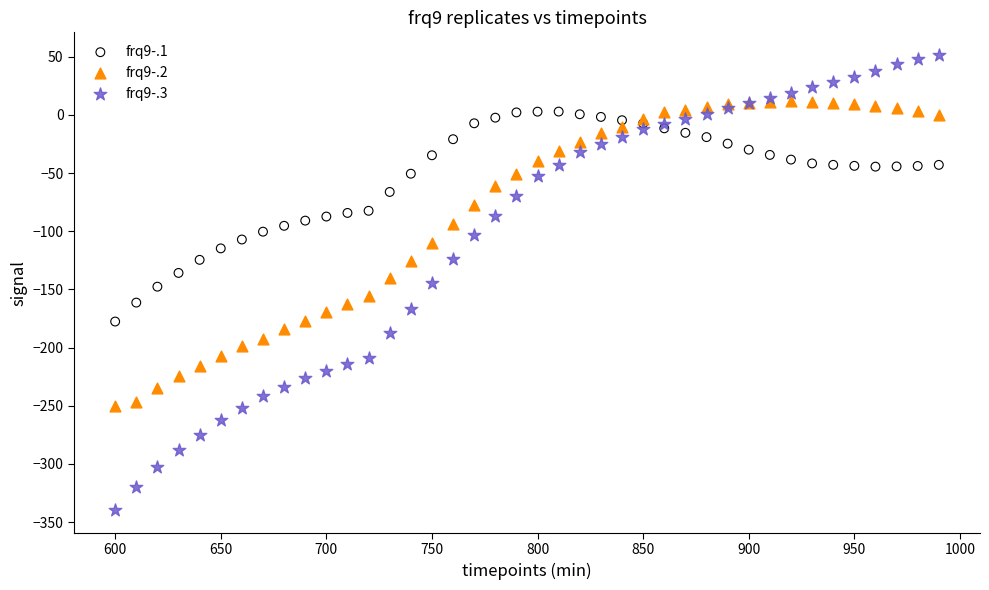

Which series reaches the maximum Y coordinate?

frq9-.3